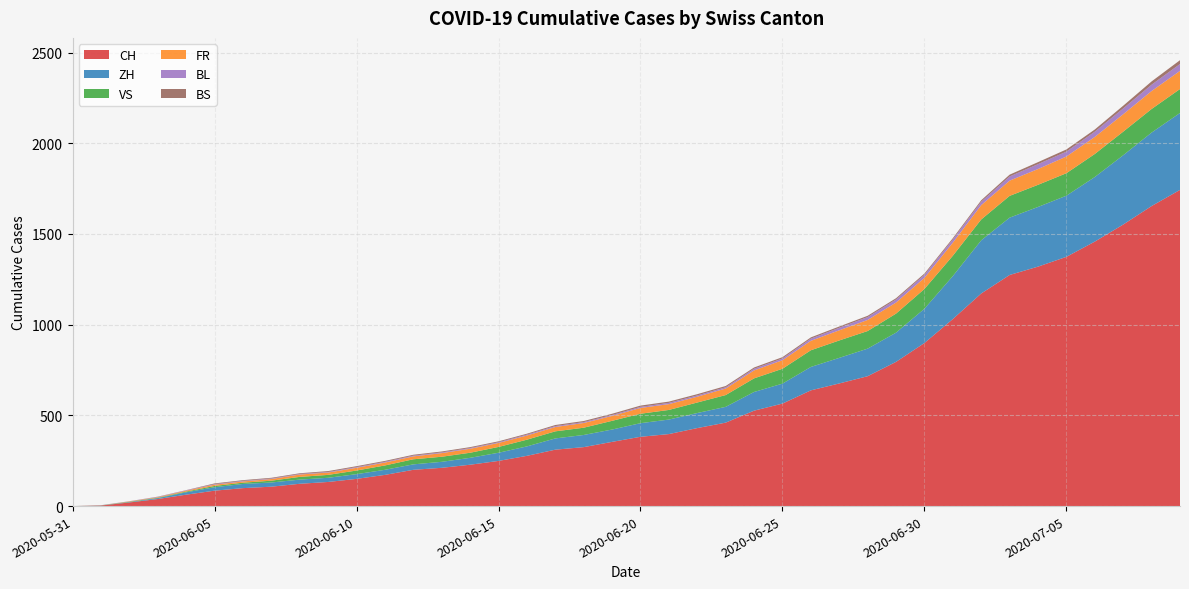

Reading right to left, transcribe all the data shown in this chart.

CH: 1743	1654	1552	1458	1374	1320	1274	1172	1031	899	795	716	676	638	565	526	460	430	397	382	354	325	311	277	249	228	211	200	172	150	133	123	107	99	85	63	39	20	3	0
ZH: 424	405	382	356	337	329	316	293	237	189	161	152	141	129	110	103	87	83	80	75	68	67	62	52	45	38	33	30	28	26	23	23	23	23	19	13	5	2	0	0
VS: 132	130	130	127	124	122	120	115	112	109	105	97	96	92	82	75	65	58	53	52	48	40	39	37	32	28	28	28	24	20	16	15	10	7	7	4	2	2	1	0
FR: 100	99	96	94	92	87	84	79	72	61	61	61	56	52	47	44	36	32	32	32	27	26	24	23	22	22	20	16	16	15	13	13	9	7	7	5	3	2	0	0
BL: 38	35	32	29	27	27	23	19	18	17	17	16	14	12	10	9	7	7	7	6	5	5	5	5	4	4	4	4	4	4	3	3	3	3	3	2	2	1	1	0
BS: 21	18	15	12	12	11	10	8	7	7	7	7	7	7	7	7	7	7	7	7	7	6	6	5	5	5	5	5	5	5	5	4	4	4	4	1	1	0	0	0